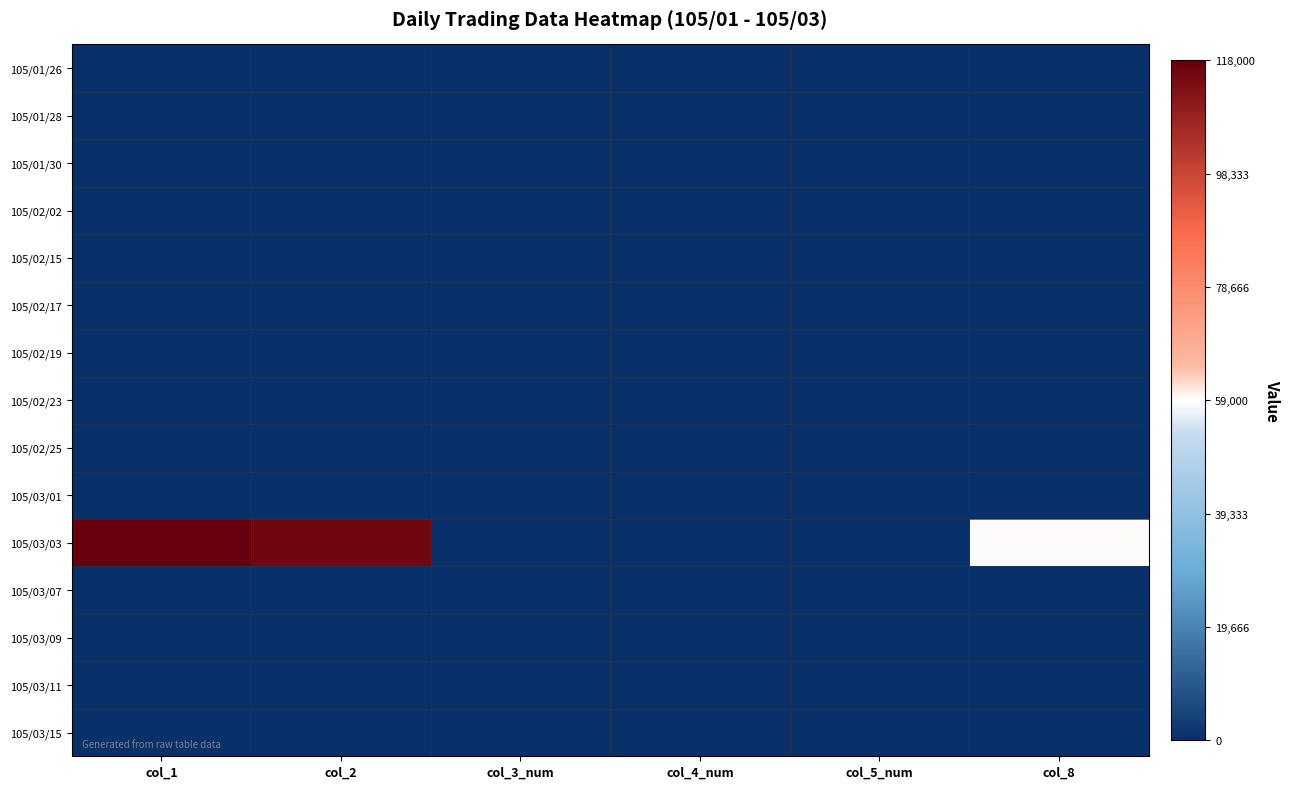

Between col_3_num and col_4_num, which is larger?

col_3_num